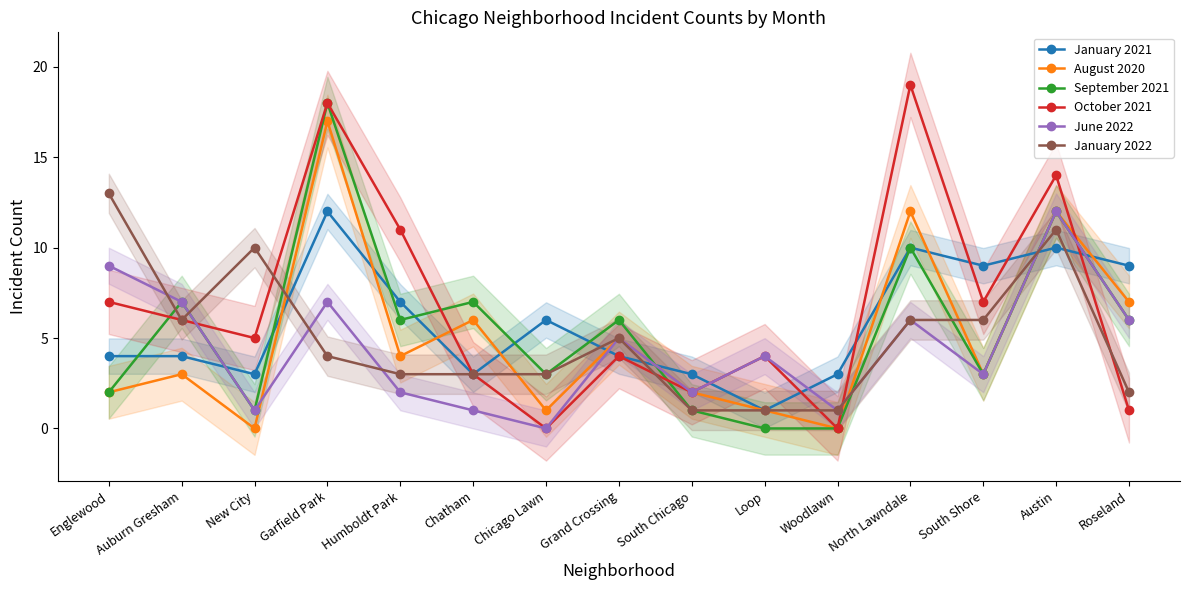

How many series are shown in this chart?

6